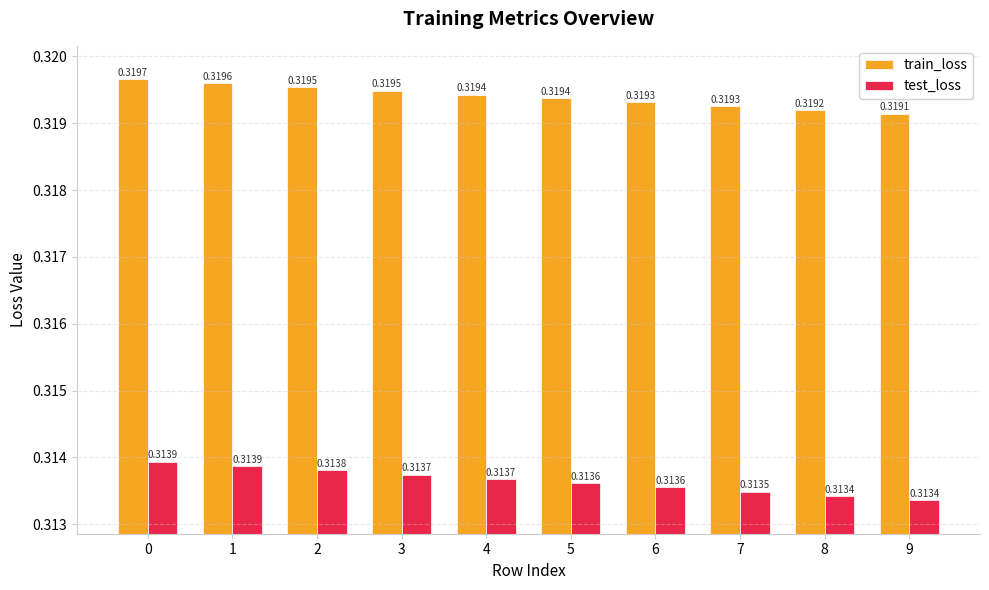

At 6, list the series in order from largest to smallest.

train_loss, test_loss